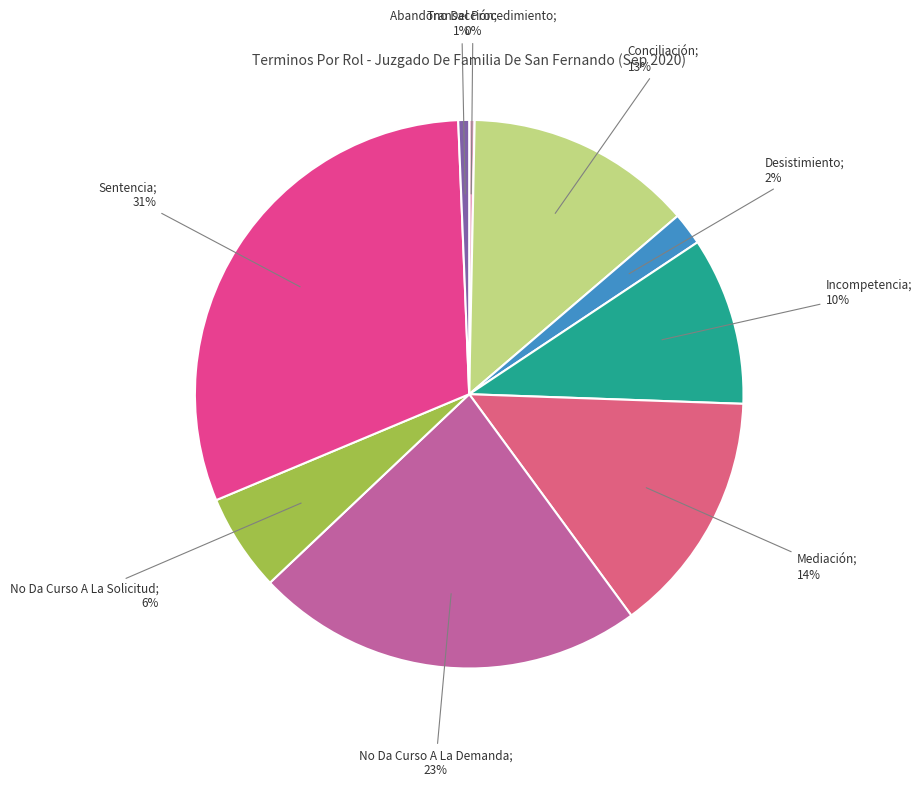

What is the largest slice in the pie chart?

Sentencia